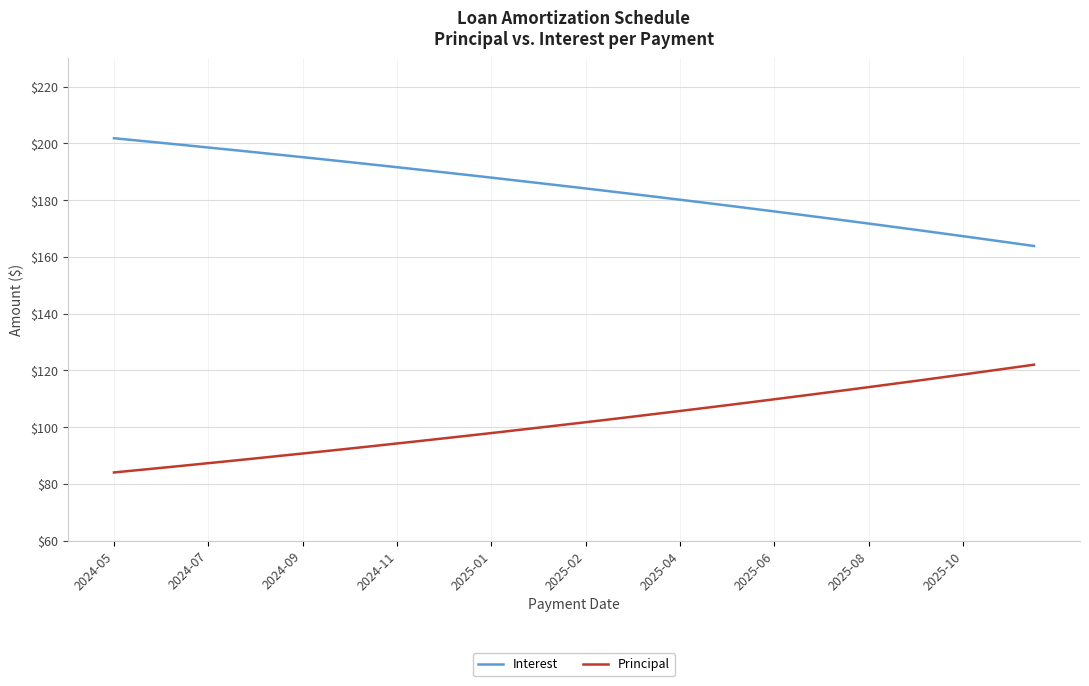

Rank the series by their maximum value, from lowest to highest.

Principal, Interest